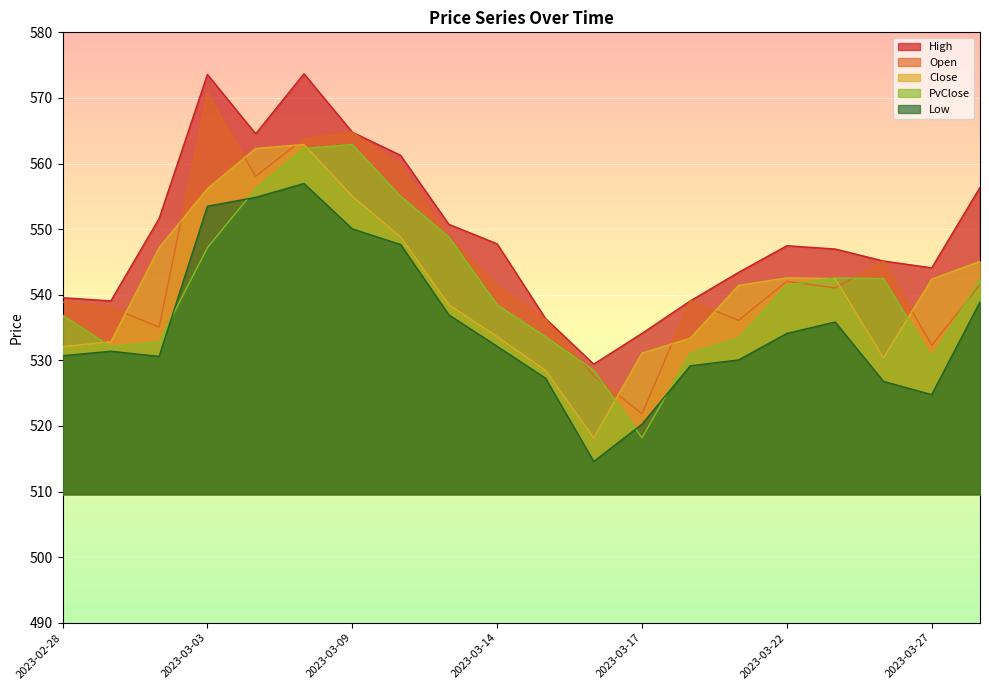

What is the sum of all PvClose values?

10816.6